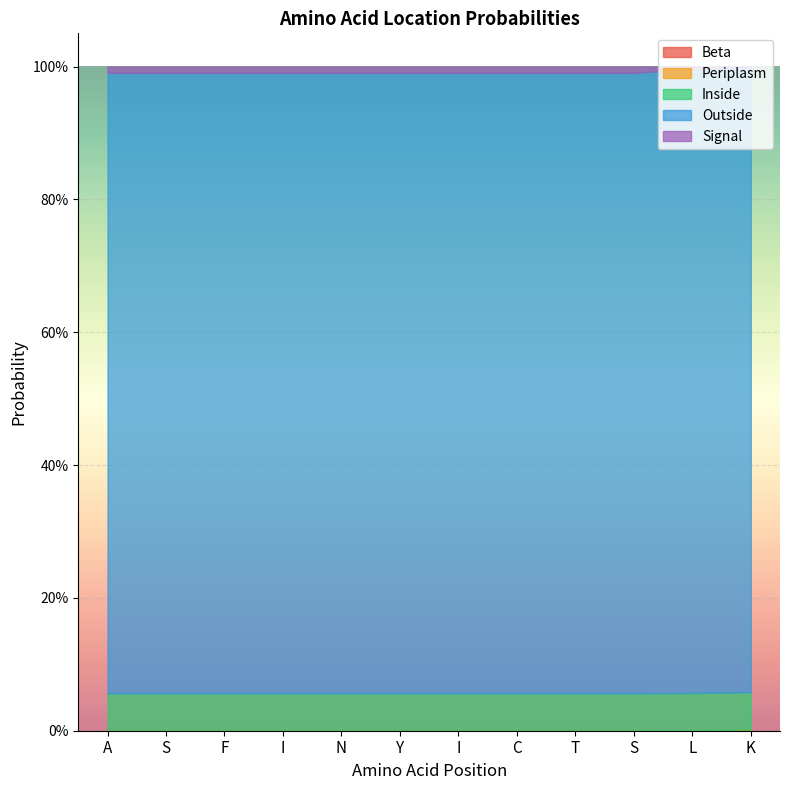

True or false: Outside and Inside cross at least once.

False